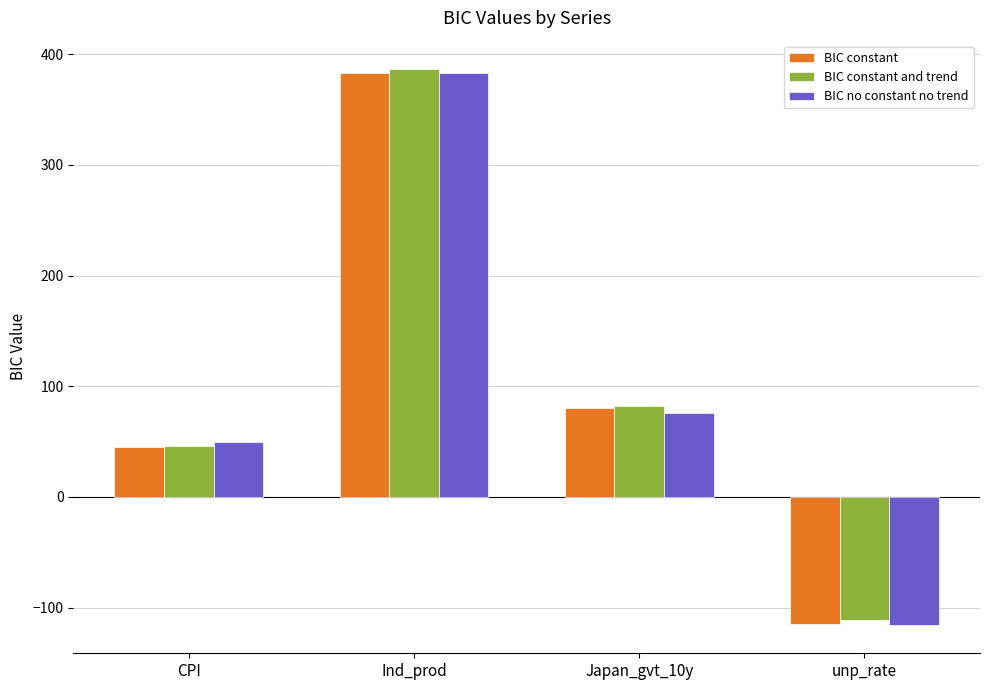

What is the difference between the maximum and minimum values in the BIC no constant no trend series?

499.7